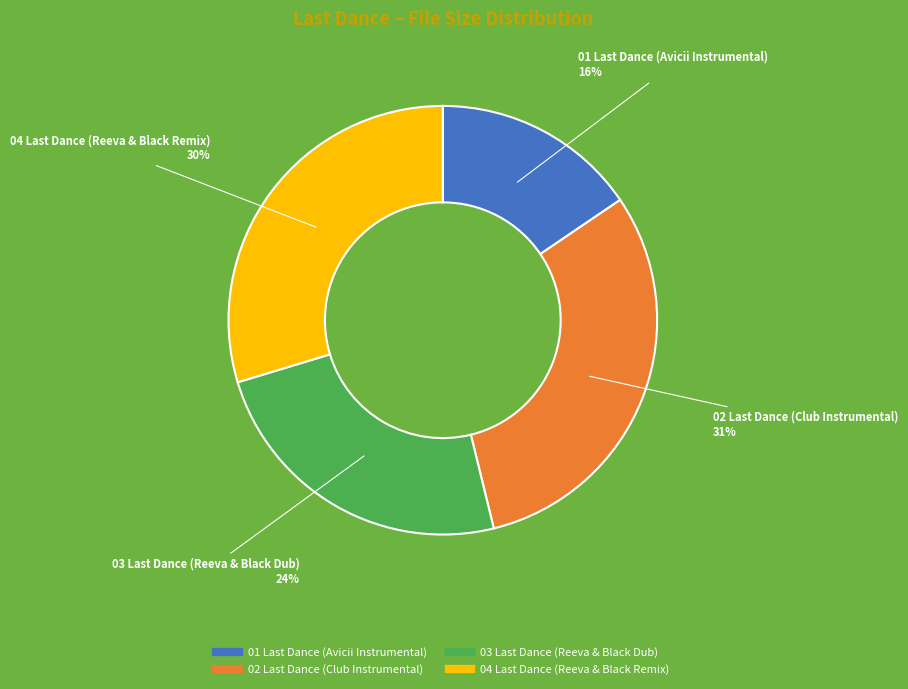

To the nearest percent, what is the difference between the largest and smallest slice percentages?

15%